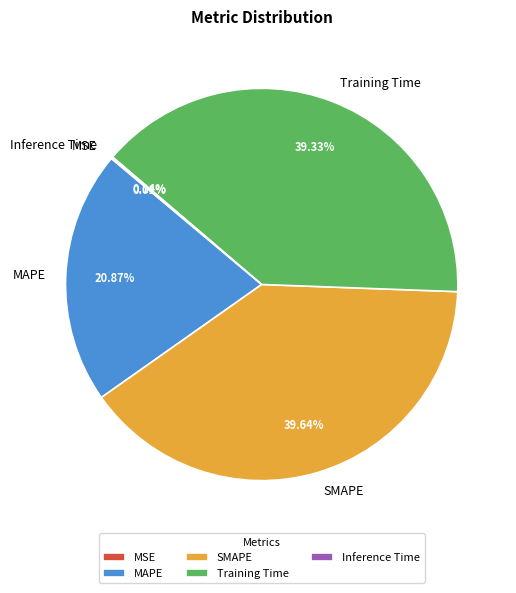

Do SMAPE and Training Time together represent more than half of the pie?

Yes